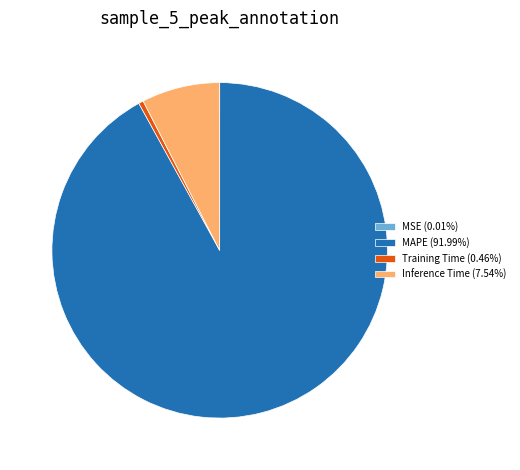

What is the largest slice in the pie chart?

MAPE